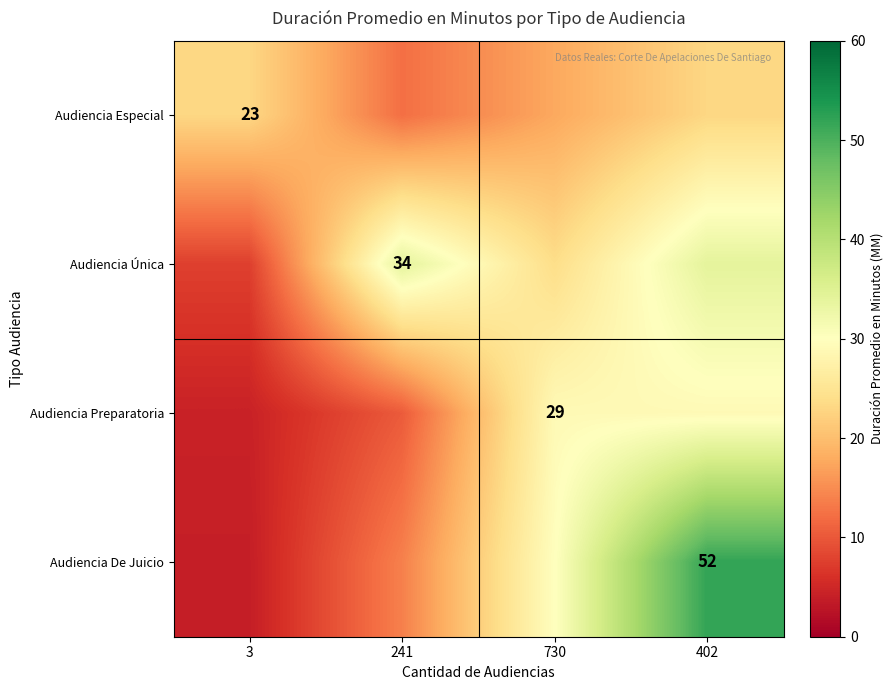

What is the average value of the Audiencia Única series?

24.9